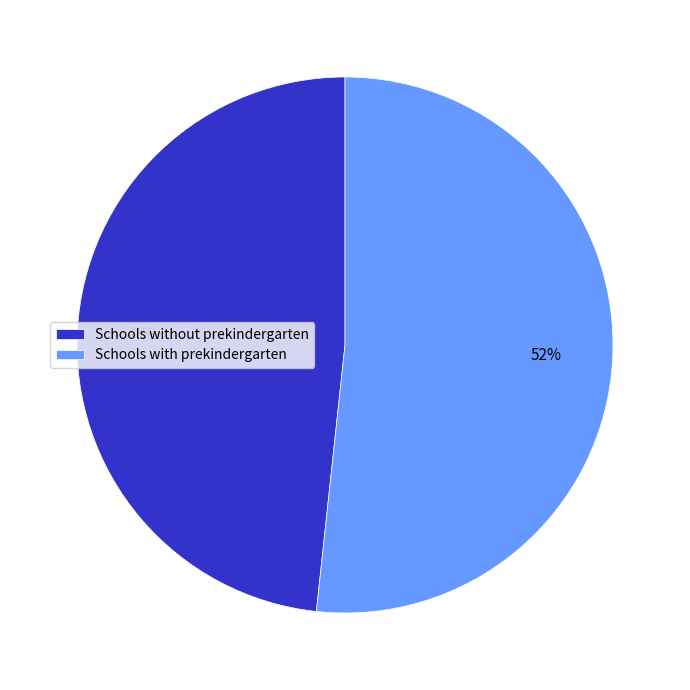

What is the smallest slice in the pie chart?

Schools without prekindergarten